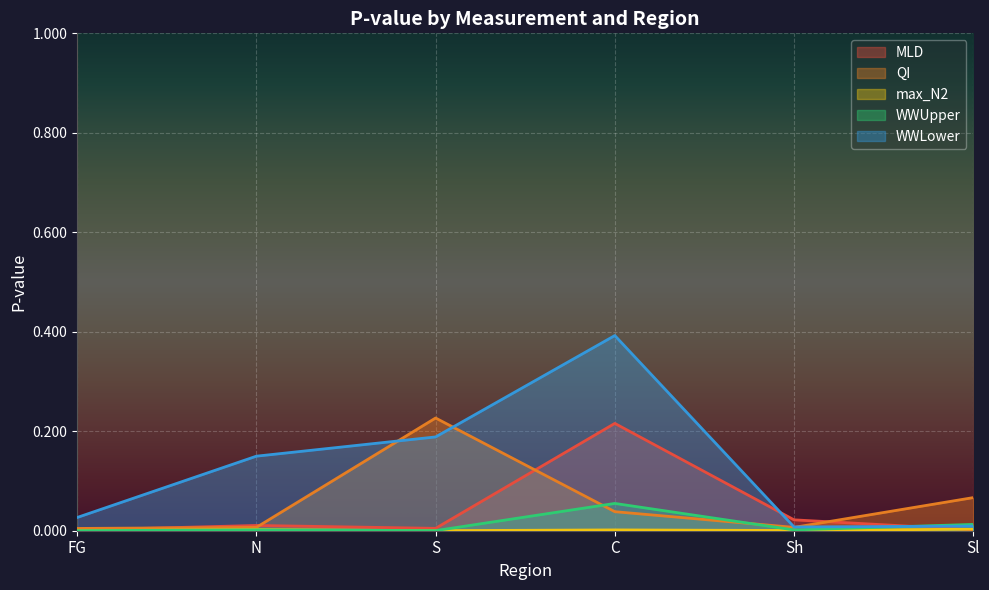

What is the label of the 1st point from the left?

FG